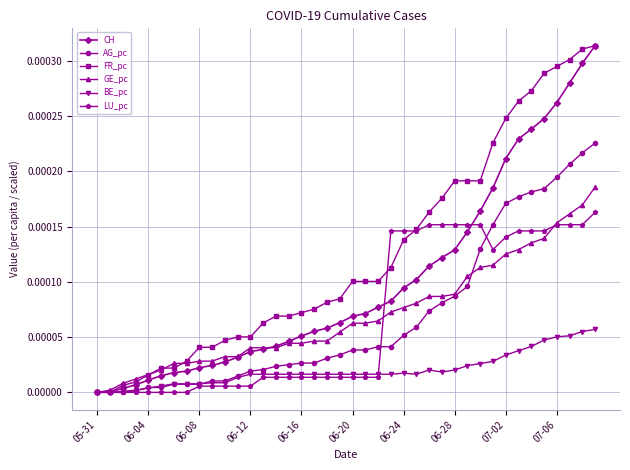

Which series has the largest total across all categories?

FR_pc